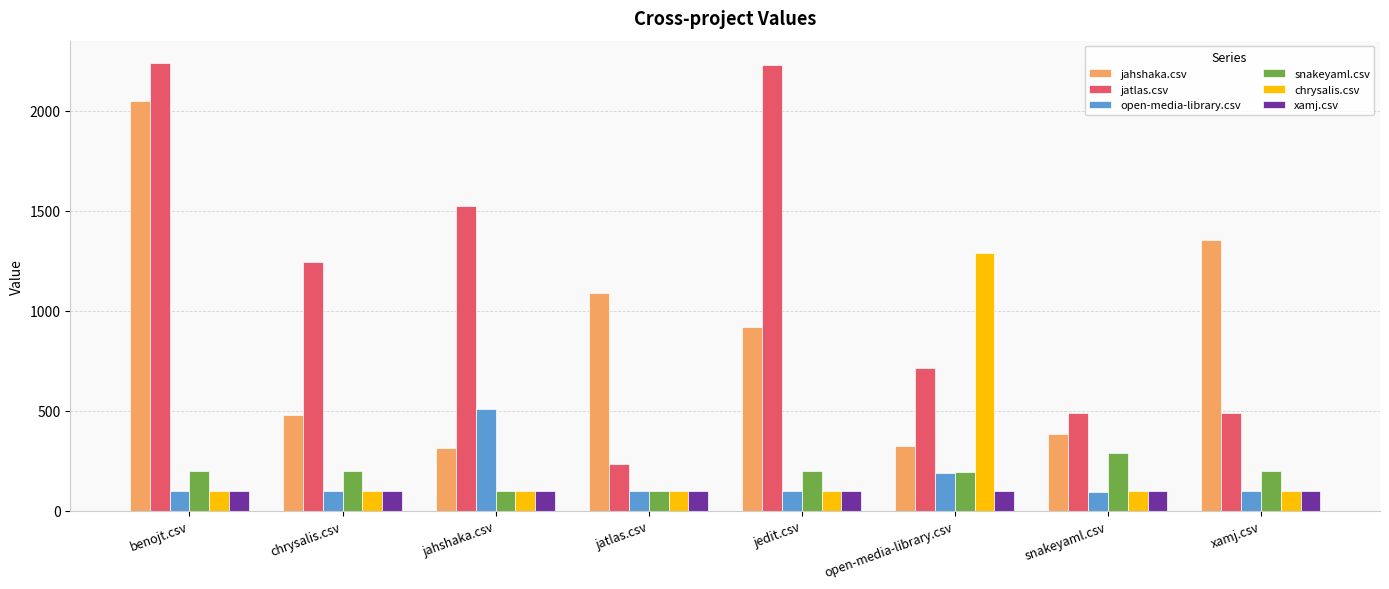

What is the lowest value of the jahshaka.csv series?

312.0